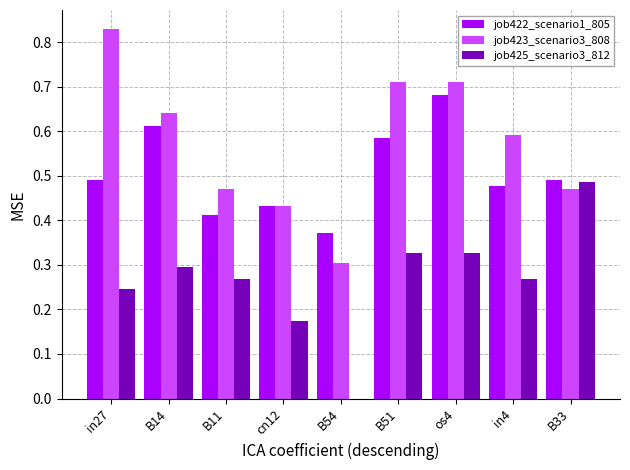

What is the total value across all series at B51?

1.6